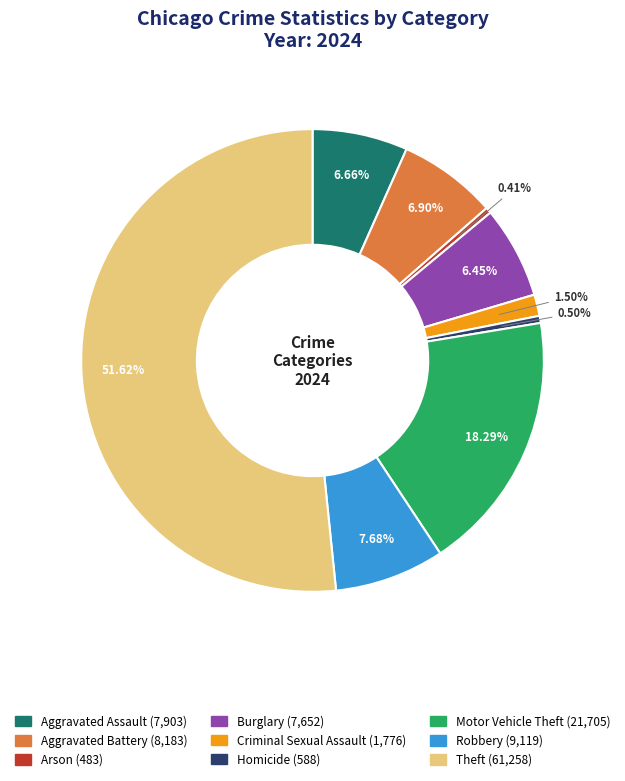

Count the number of slices in the pie.

9